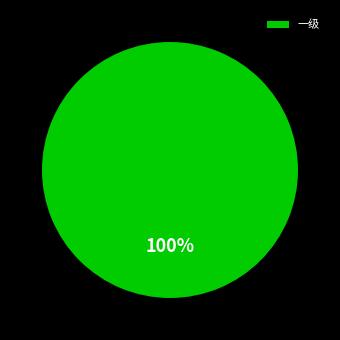

Count the number of slices in the pie.

1